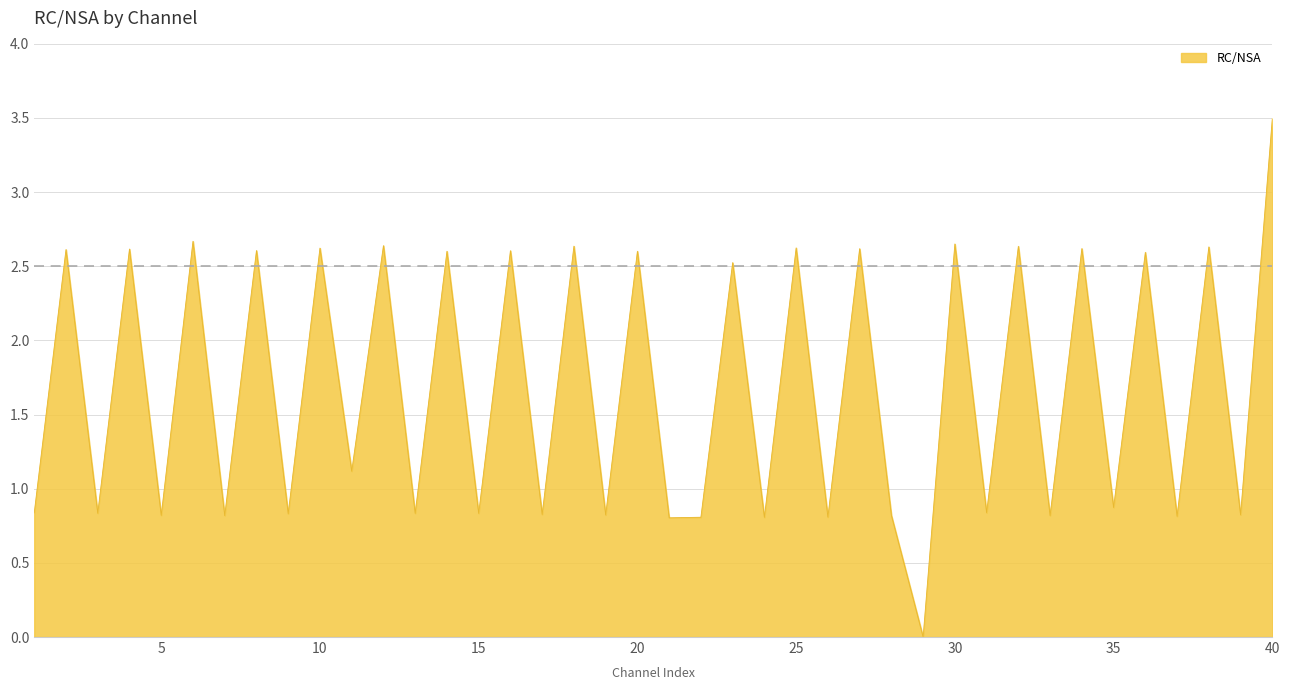

What is the difference between the maximum and minimum values?

3.5